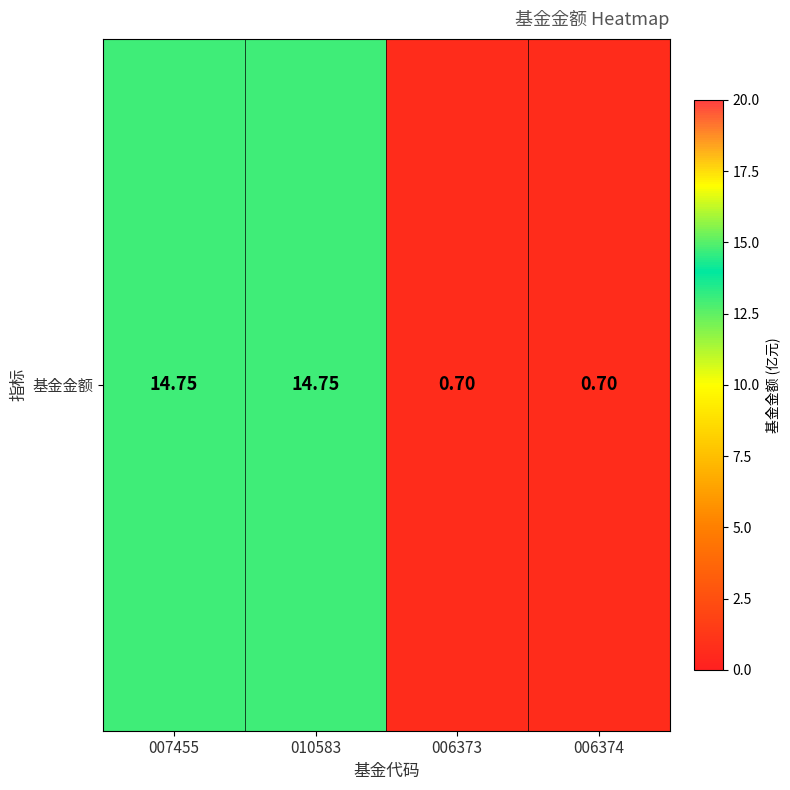

At which label does the data first exceed 14?

007455